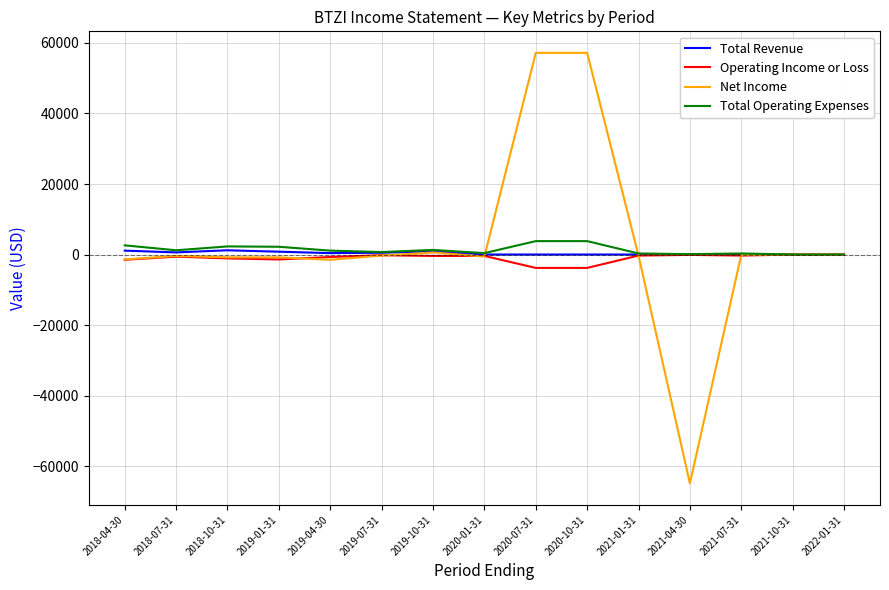

Is the value of Total Operating Expenses at 2019-01-31 greater than the value of Net Income at 2021-01-31?

Yes